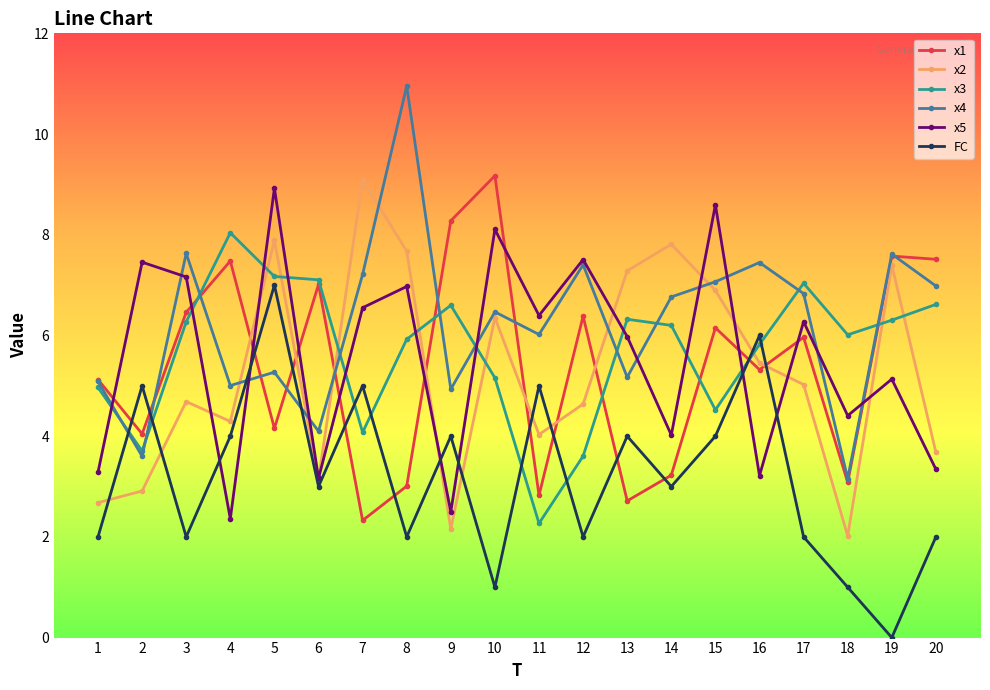

Which series changed the most between 7 and 9?

x2